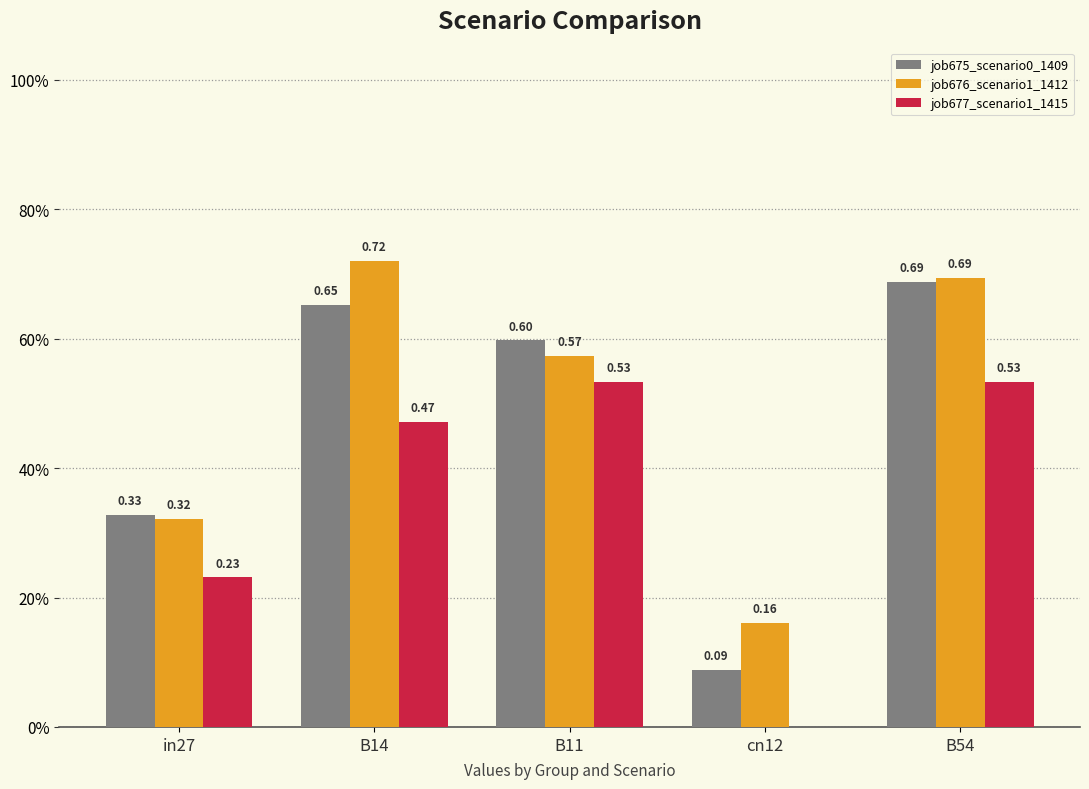

Are the bars grouped side by side (vs. stacked)?

Yes